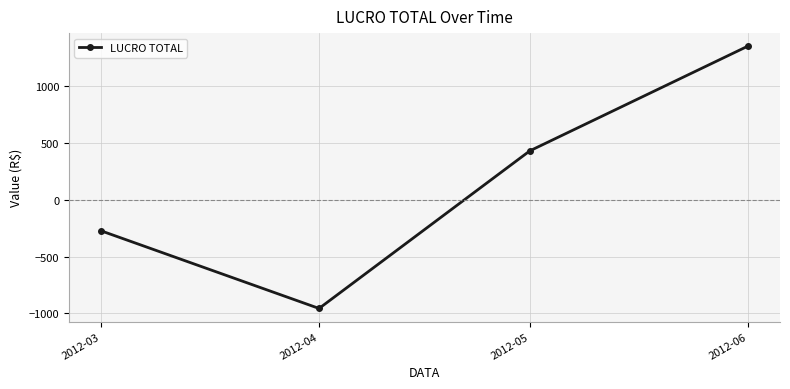

The chart shows a value of 91.6 at 2012-05. True or false?

False